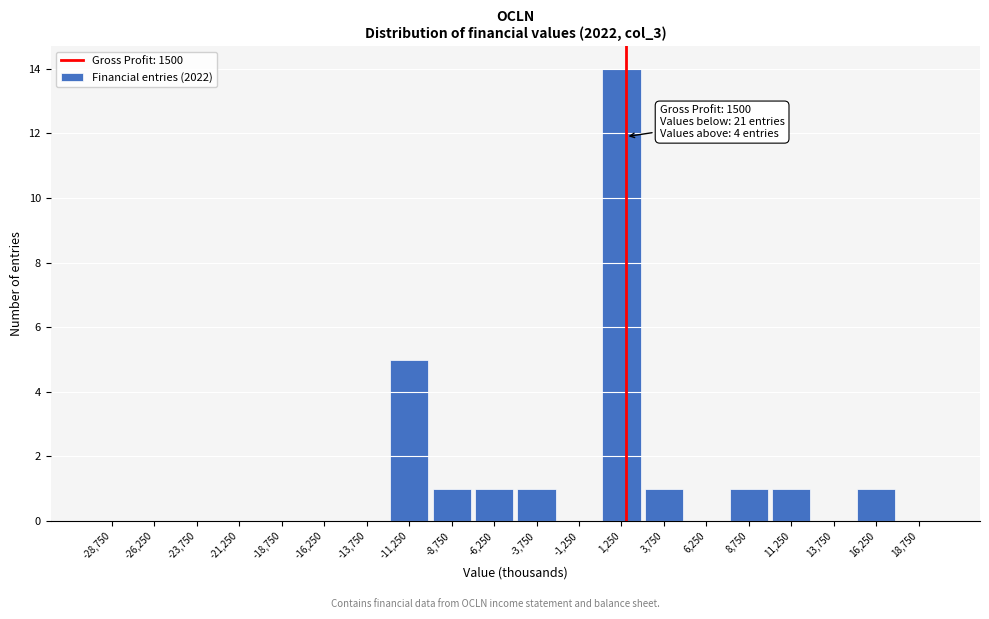

Which range on the x-axis has the tallest bar?

0 to 2500